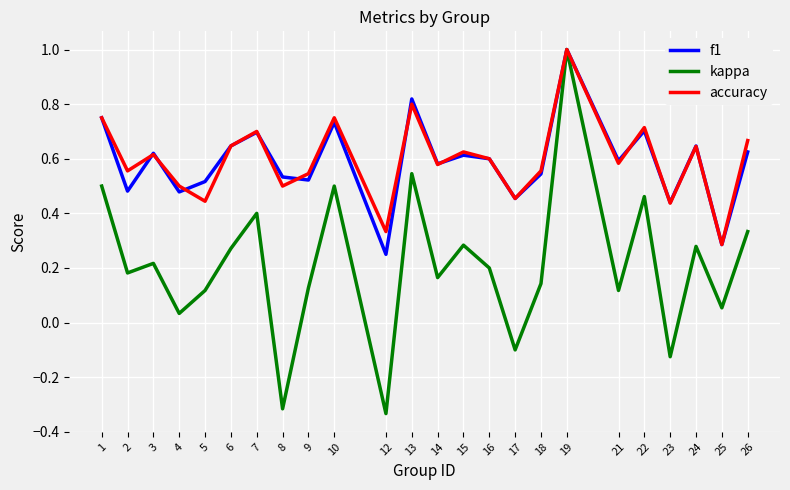

How many negative values does the kappa series have?

4